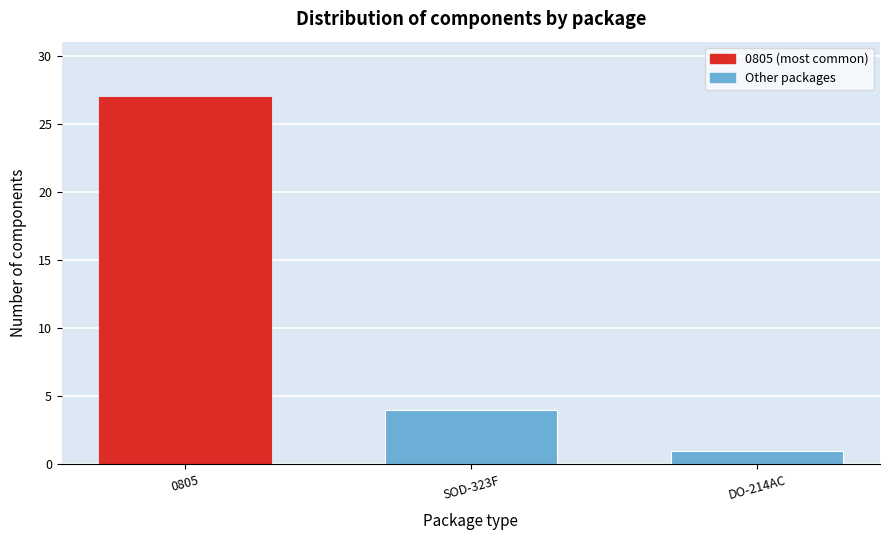

Reading left to right, extract all data points from this chart.

0805=27	SOD-323F=4	DO-214AC=1